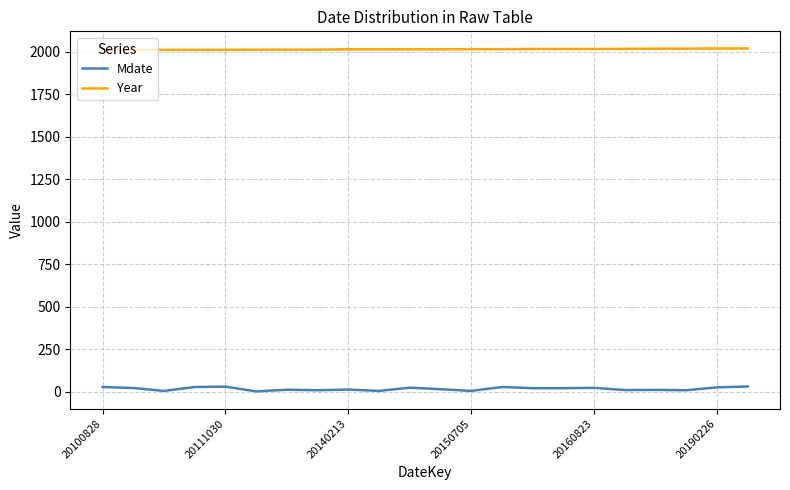

True or false: Year and Mdate cross at least once.

False